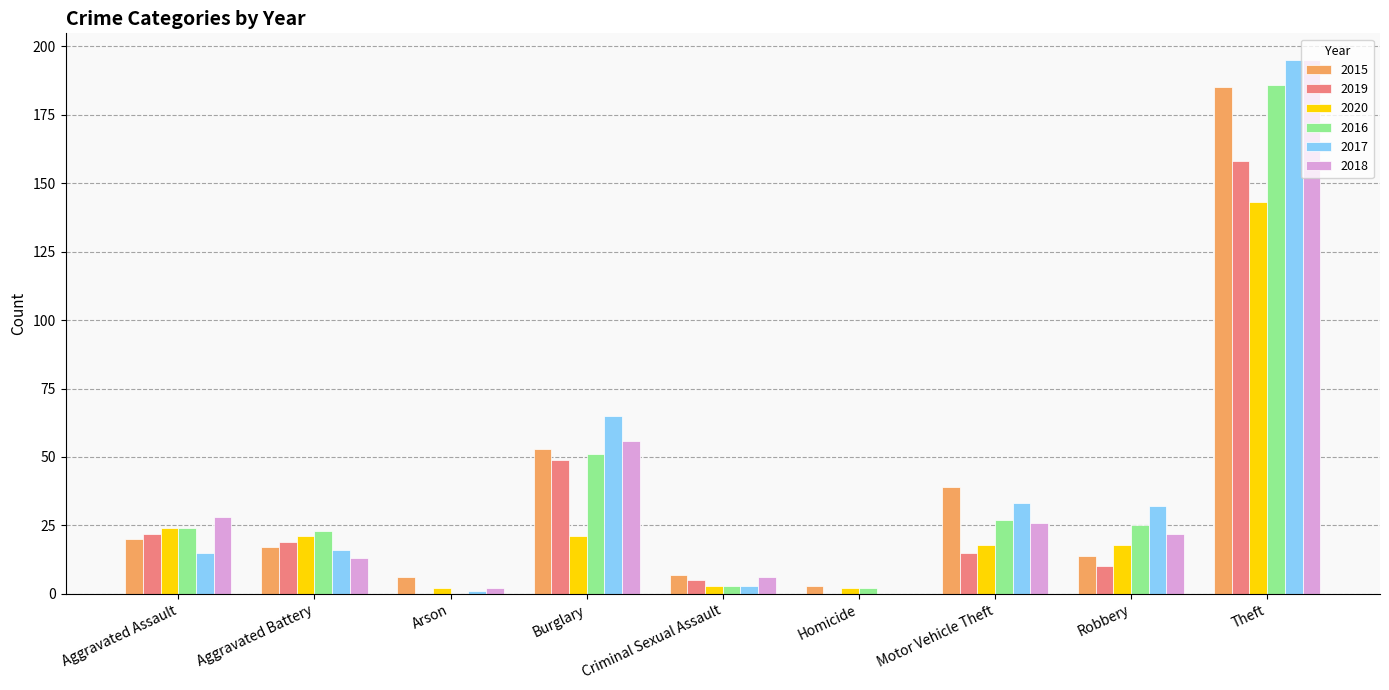

Which category has the highest value in the 2017 series?

Theft